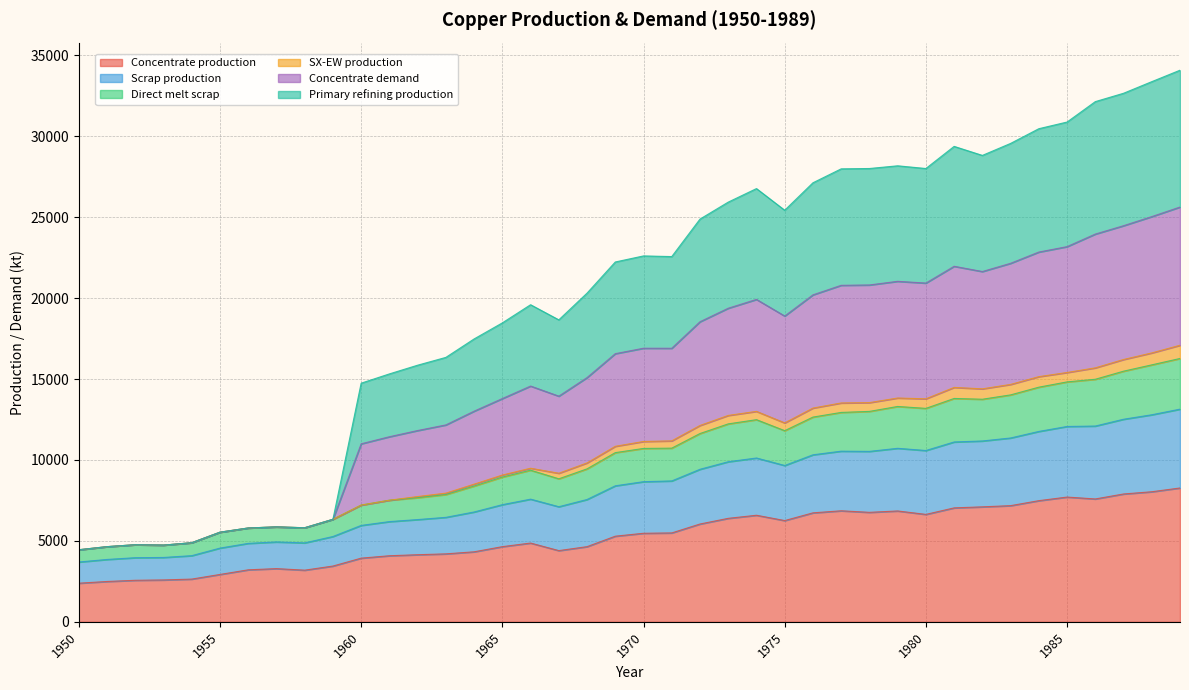

Which series has the widest spread of values?

Concentrate demand